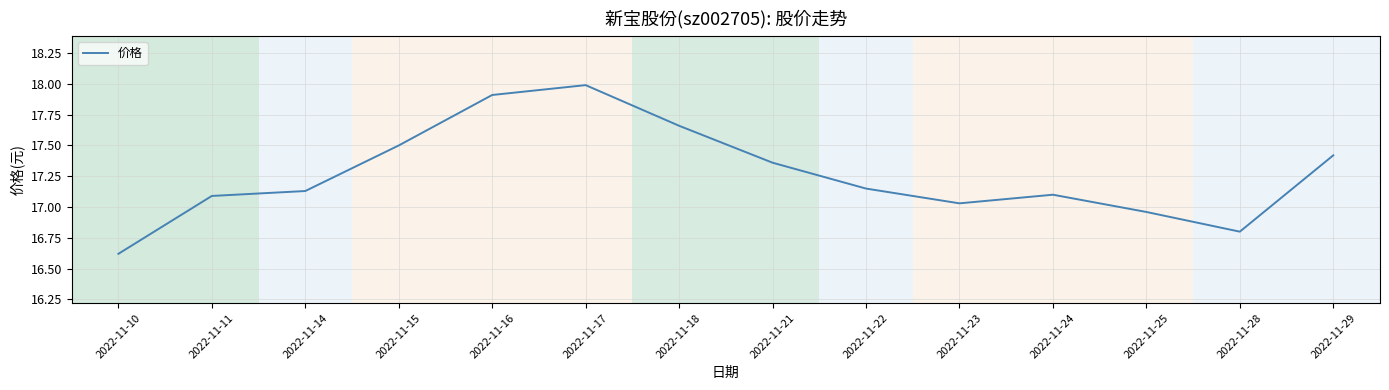

The value at 2022-11-18 is 25.7. True or false?

False